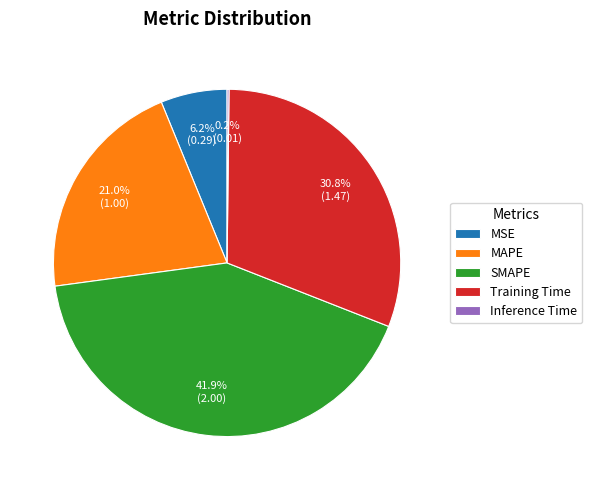

Is it true that SMAPE is 42% of the pie?

True